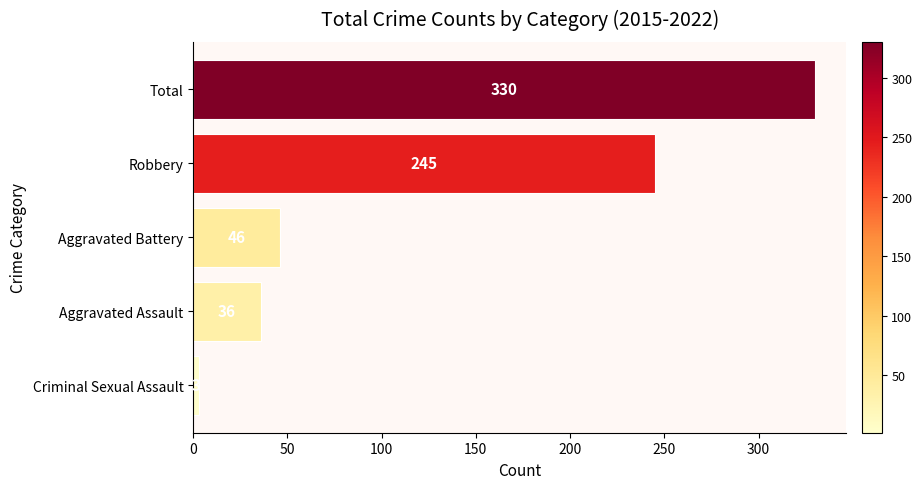

What is the difference between the maximum and minimum values?

327